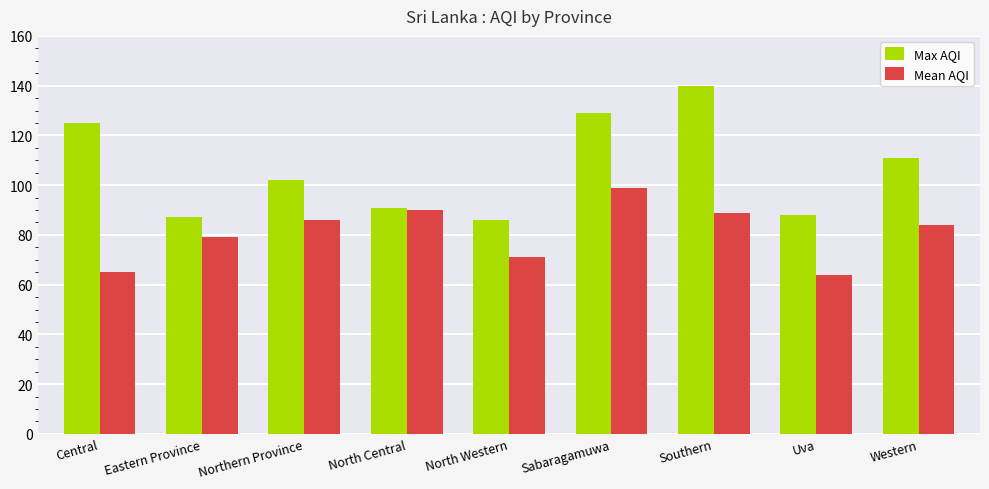

What is the lowest value of the Mean AQI series?

64